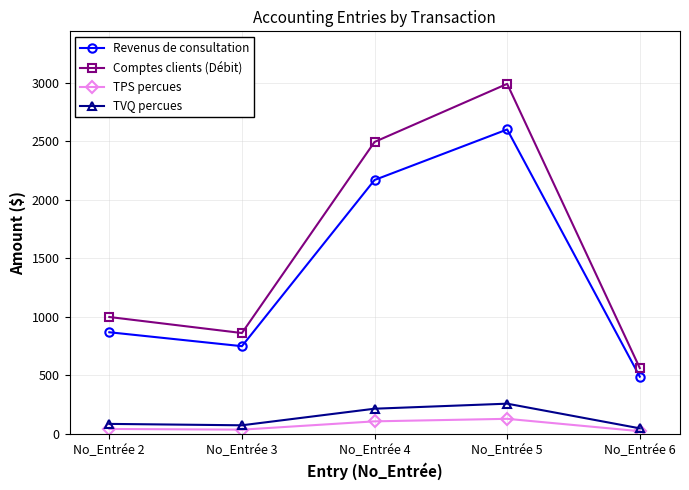

List the labels in order of Revenus de consultation value, largest first.

No_Entrée 5, No_Entrée 4, No_Entrée 2, No_Entrée 3, No_Entrée 6